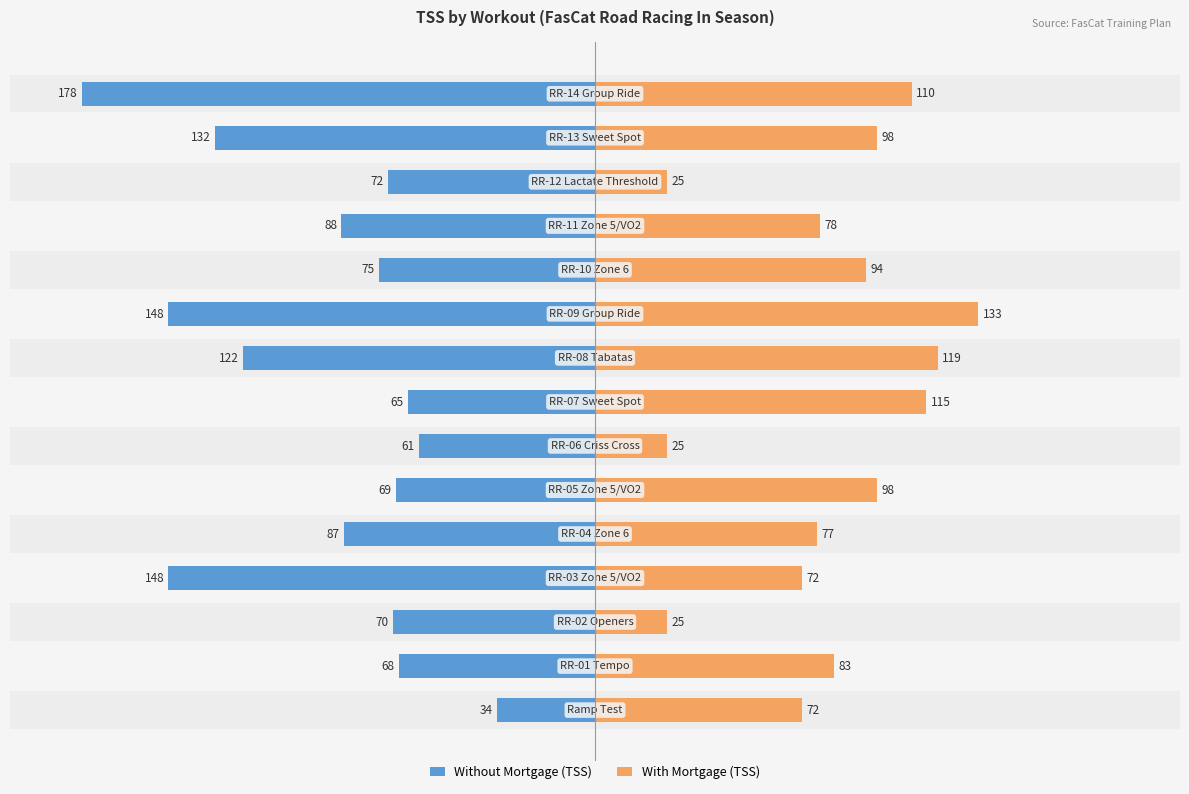

What is the difference between the With Mortgage (TSS) values at −150 and −100?

47